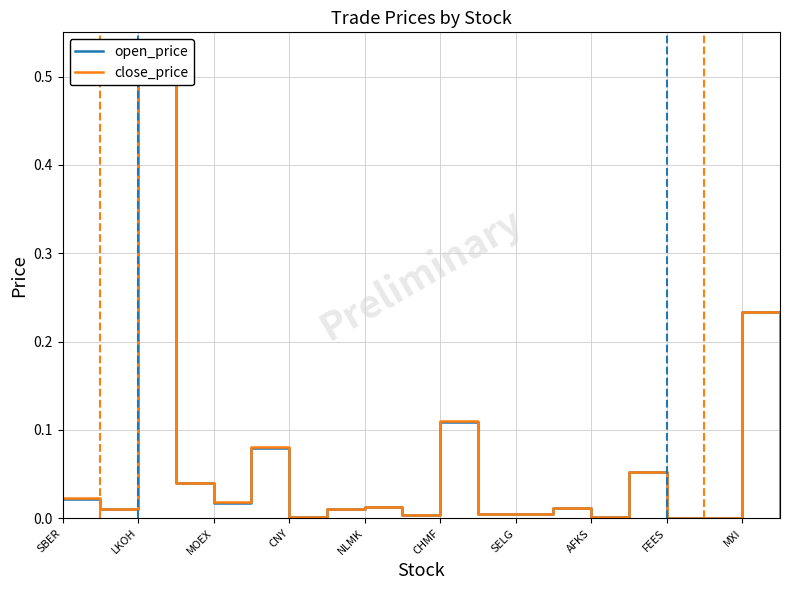

Between CNY and FEES, which series saw the biggest shift?

open_price